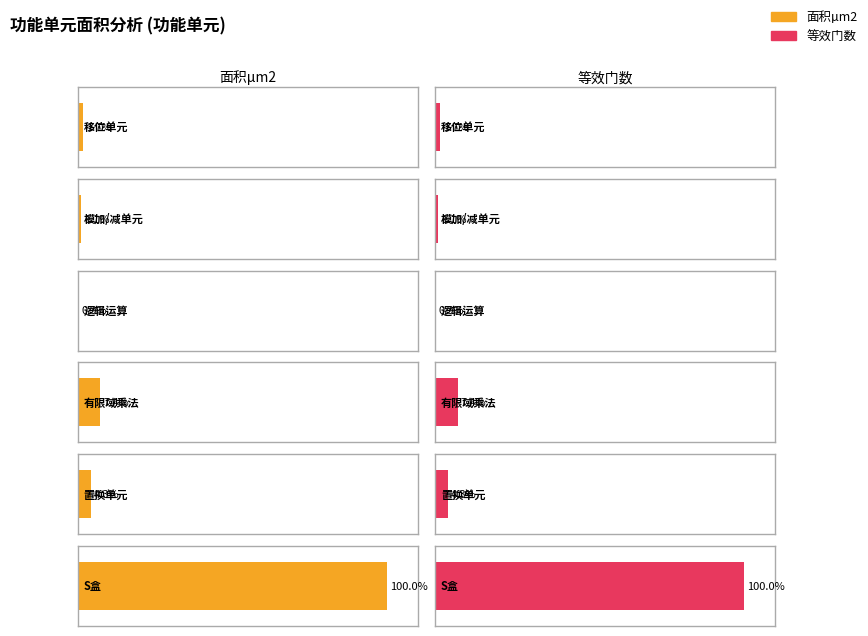

Between 模加/减单元 and S盒, which is larger?

S盒